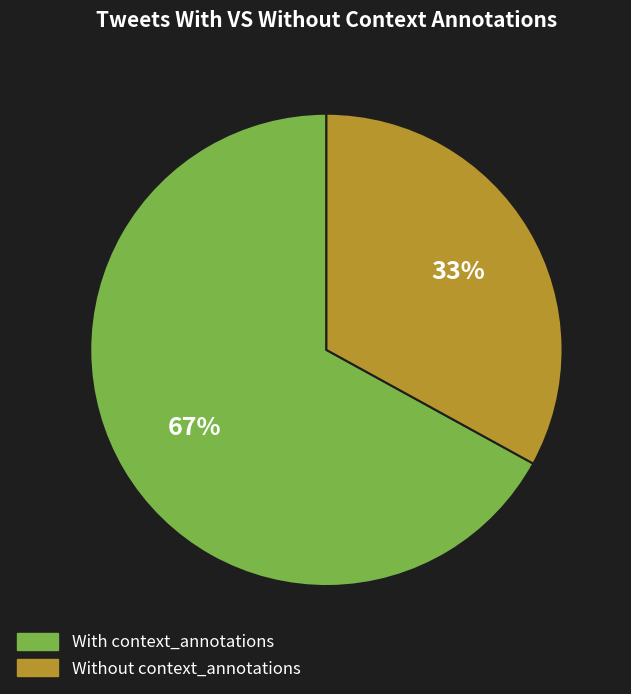

Count the number of slices in the pie.

2